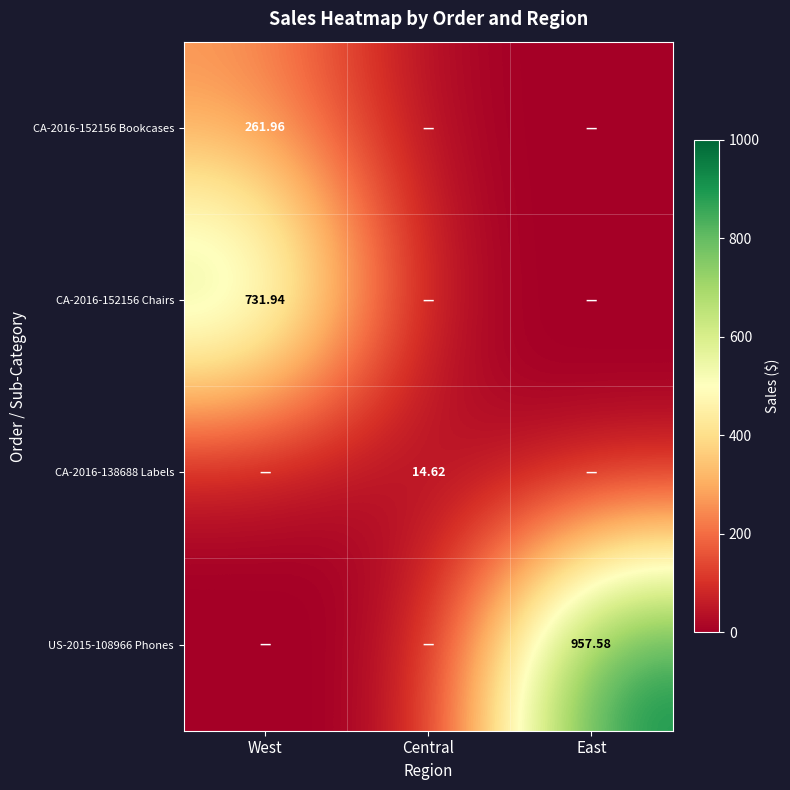

Between West and Central, which is larger?

West